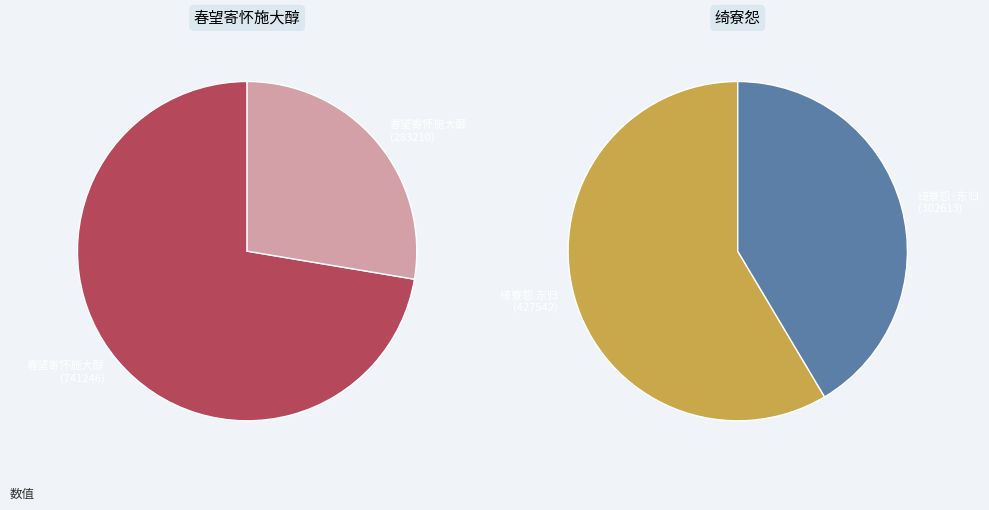

Which slice is the largest?

春望寄怀施大醇 (741246)